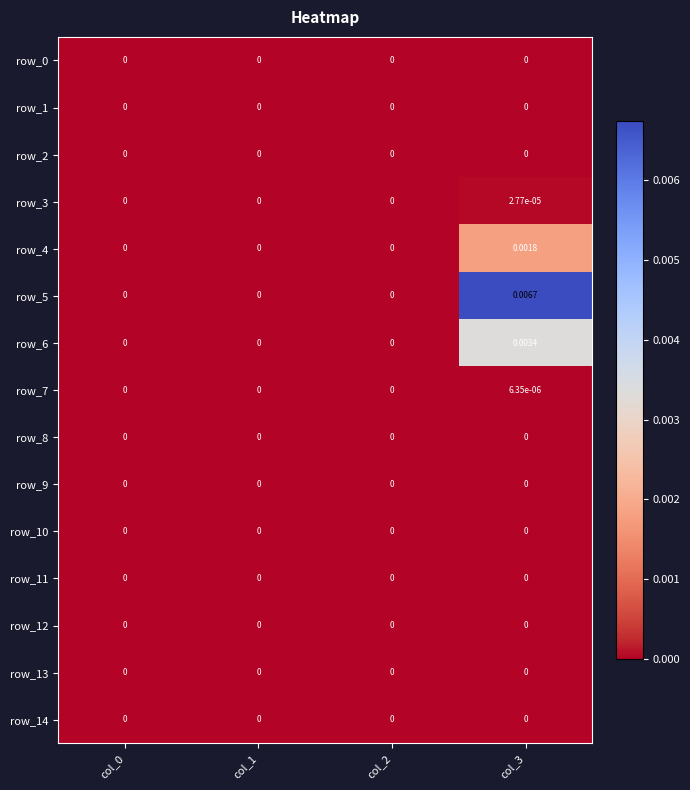

Which series has the largest range (max minus min)?

row_5